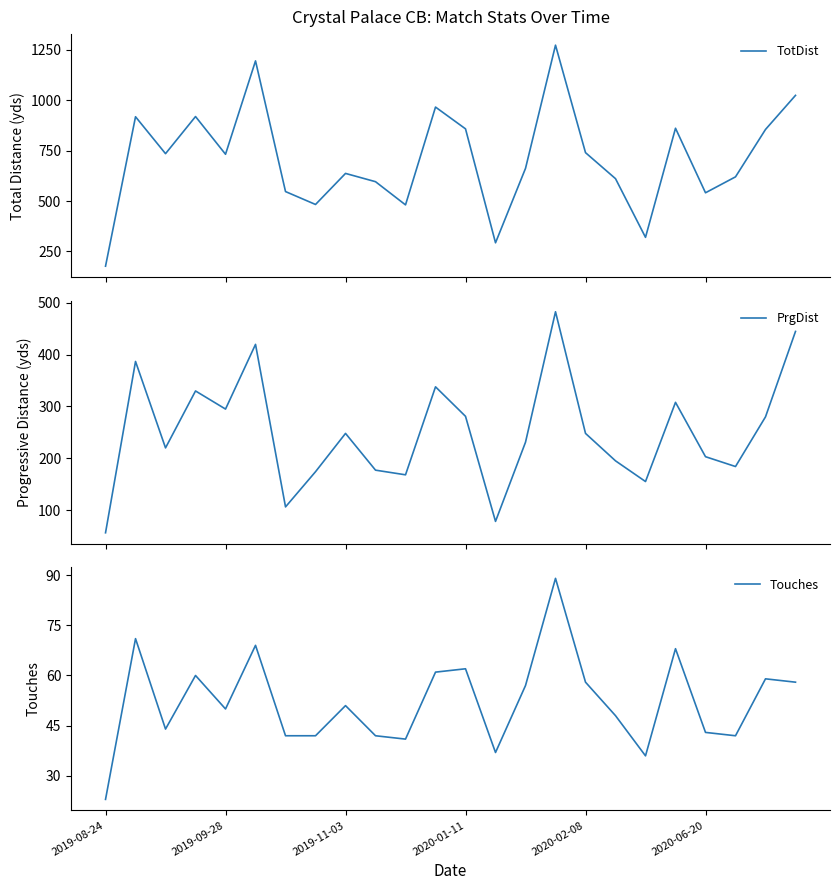

How many values in the PrgDist series exceed 248?

10